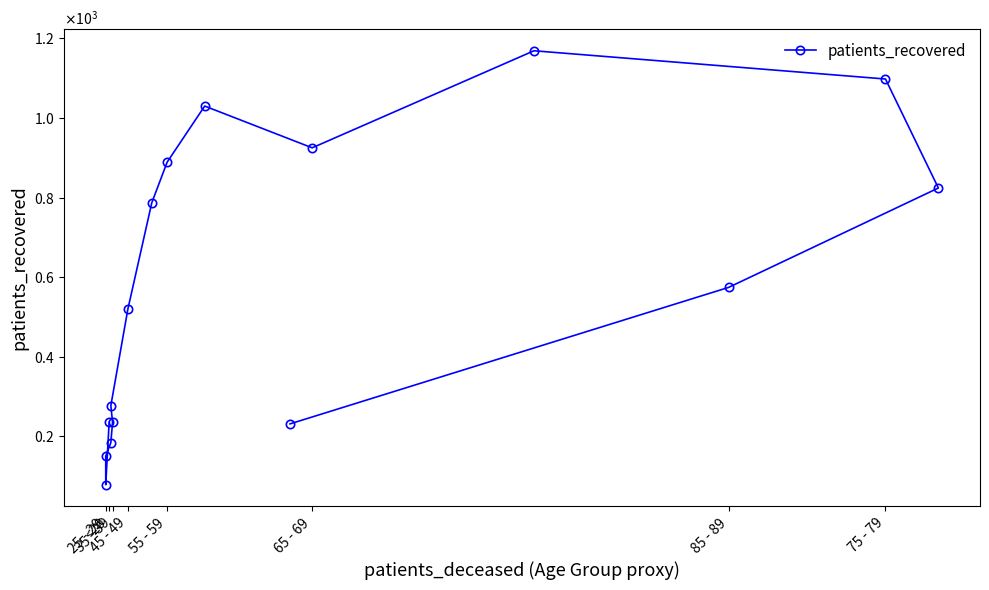

Which category has the lowest value across all series?

25 - 29